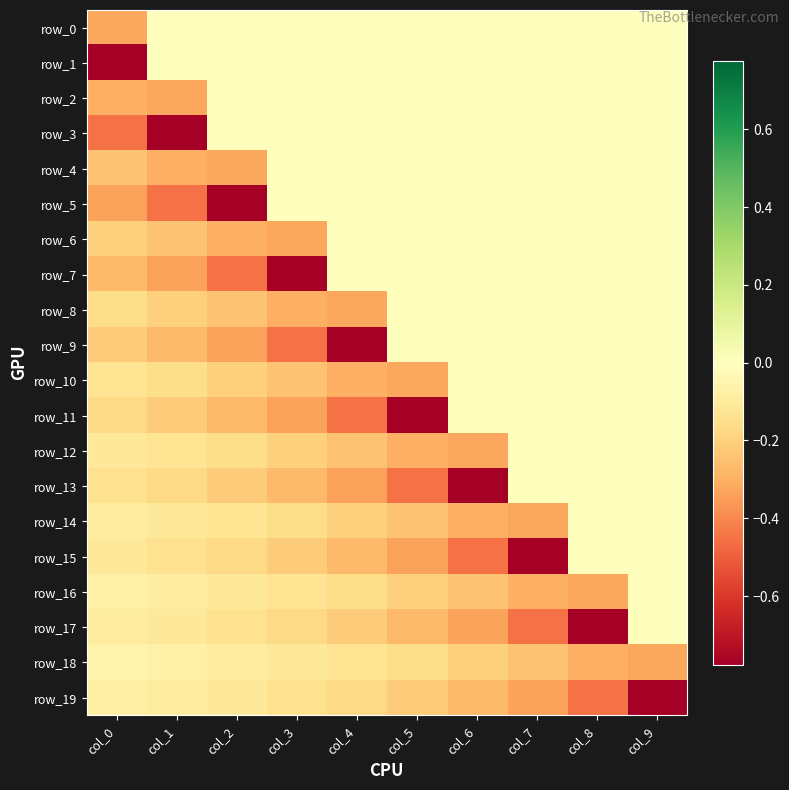

Which category has the highest value in the row_1 series?

col_1